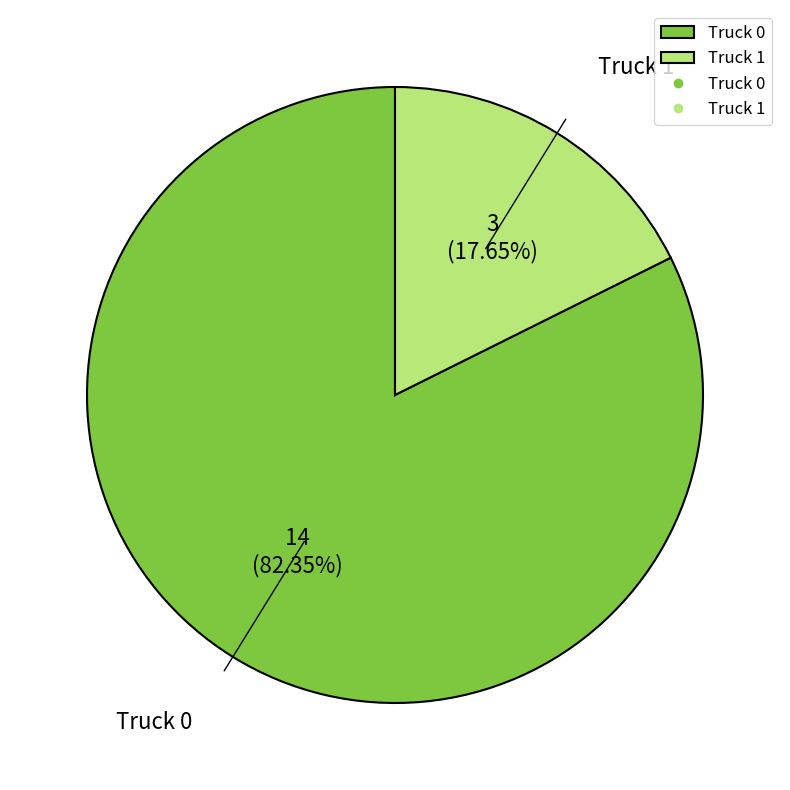

Do Truck 1 and Truck 0 together represent more than half of the pie?

Yes